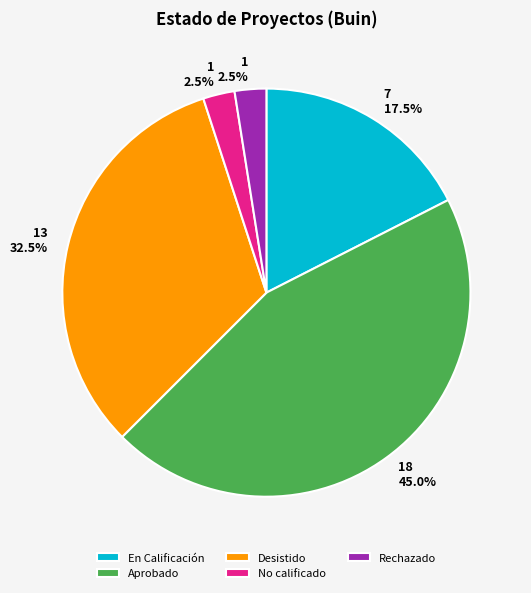

What percentage do Aprobado and Desistido together represent?

77.5%